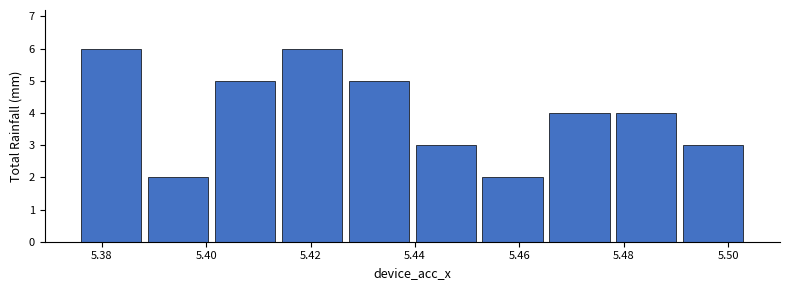

Reading left to right, transcribe this chart: for each bar, give the range it covers on the x-axis and its height. Neither the bar edges nor the heights are printed on the chart, so give them approximately, as read against the axes.

5.376 to 5.388: 6
5.388 to 5.402: 2
5.402 to 5.414: 5
5.414 to 5.426: 6
5.426 to 5.440: 5
5.440 to 5.452: 3
5.452 to 5.466: 2
5.466 to 5.478: 4
5.478 to 5.490: 4
5.490 to 5.504: 3